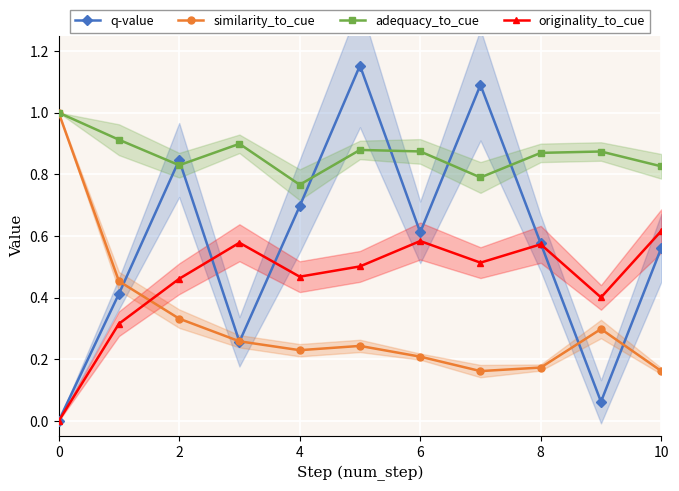

What is the difference between the q-value values at 10 and 8?

0.0